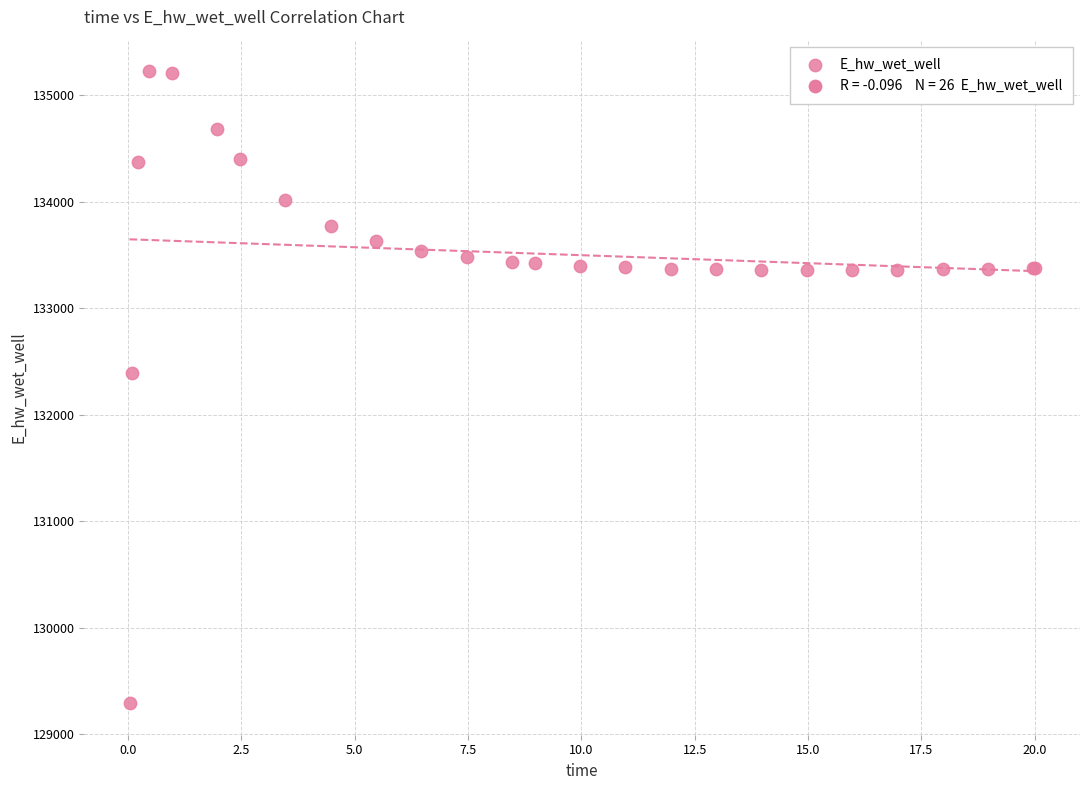

What Y value in the scatter plot is closest to 132257?

132388.1